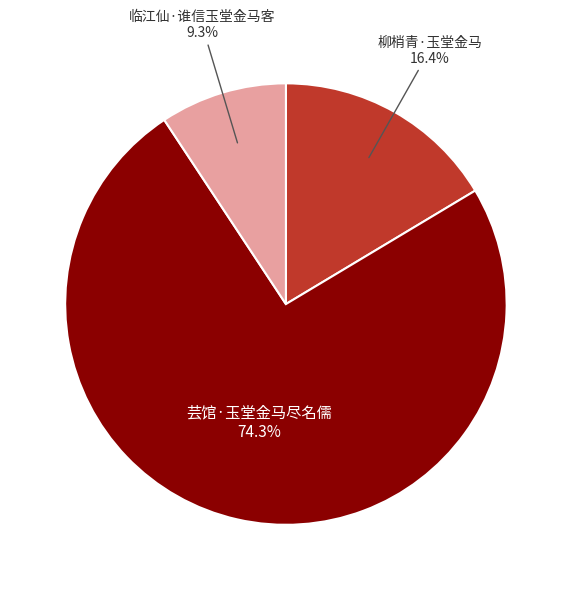

To the nearest percent, what is the average slice percentage?

33%